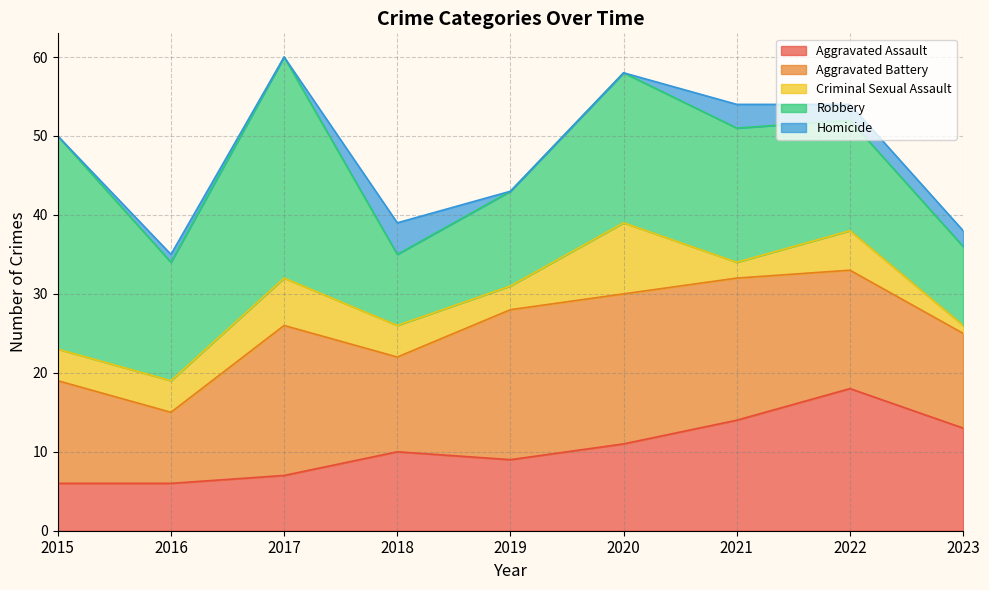

The value of Aggravated Assault at 2018 is 13. True or false?

False